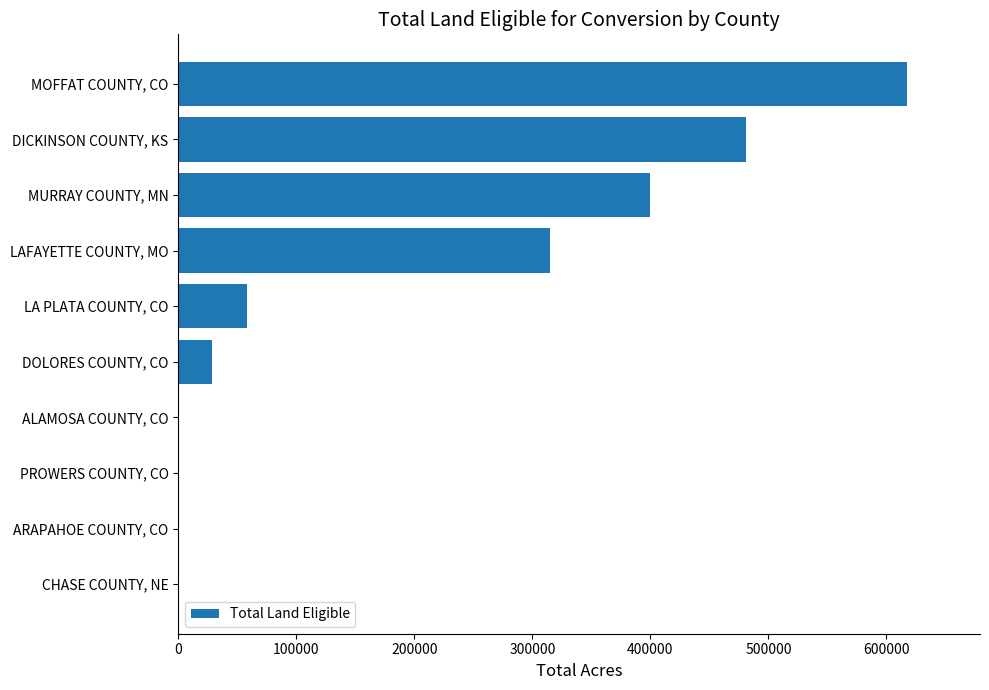

What is the sum of all values?

1900230